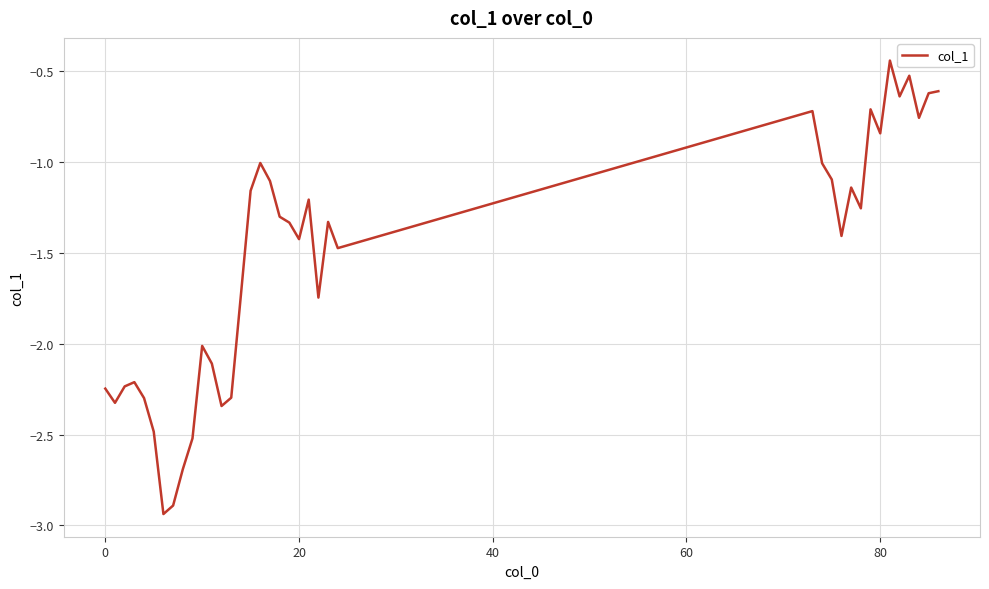

How many lines are shown in the chart?

1